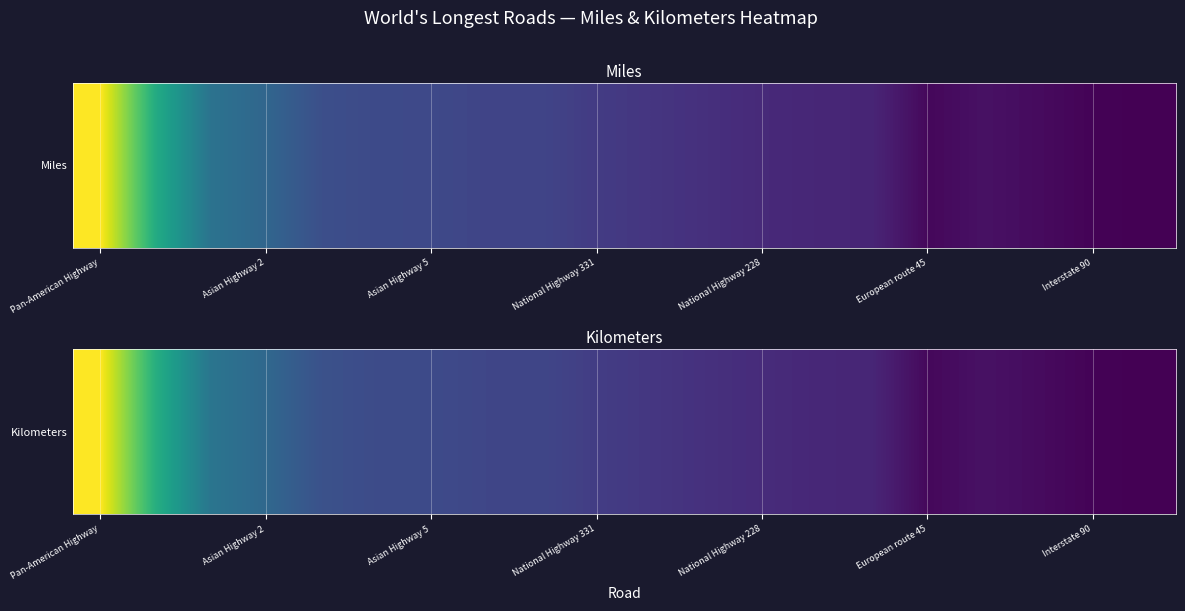

How many categories are shown in the chart?

20